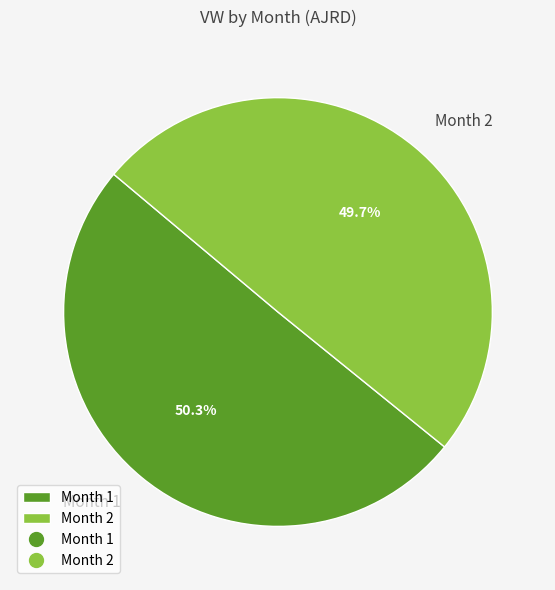

What is the majority slice?

Month 1